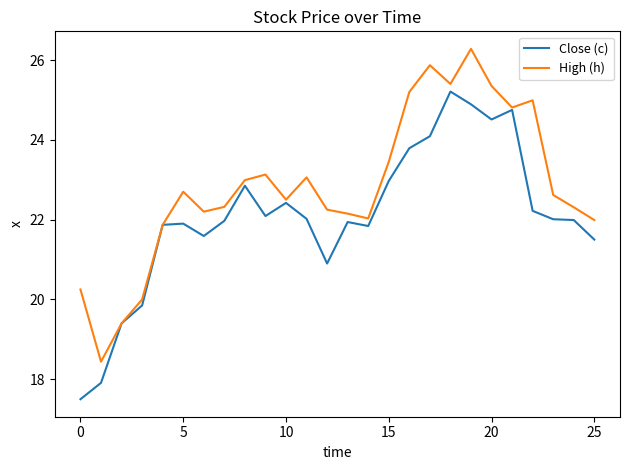

Which series has the largest total across all categories?

High (h)